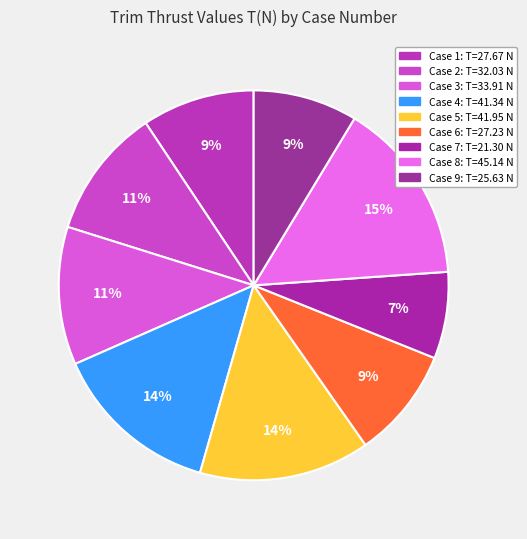

Count the number of slices in the pie.

9